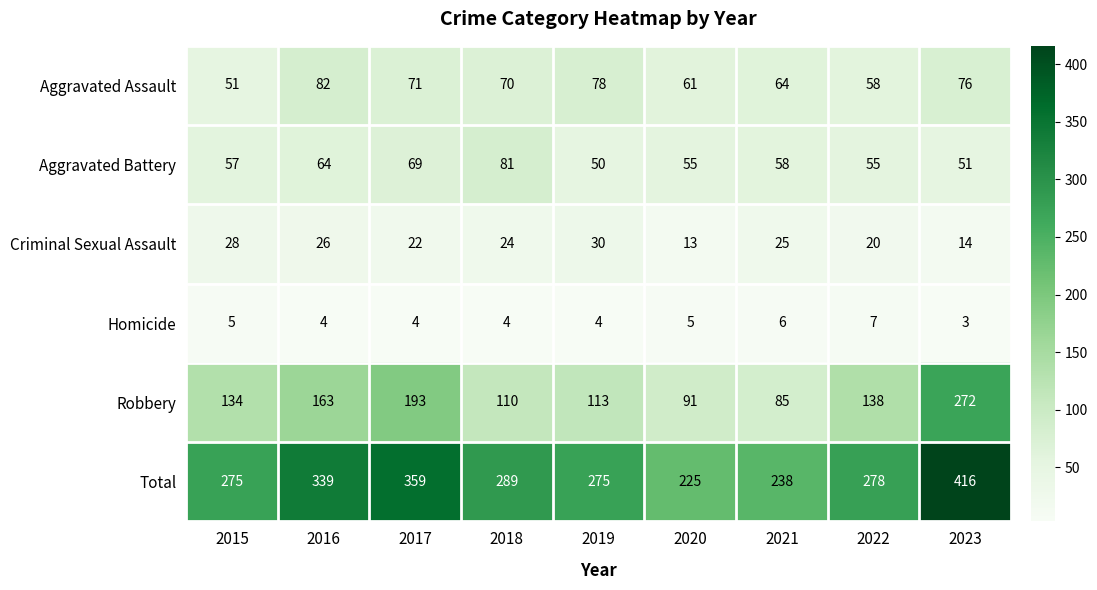

What is the difference between the highest and lowest values at 2017?

355